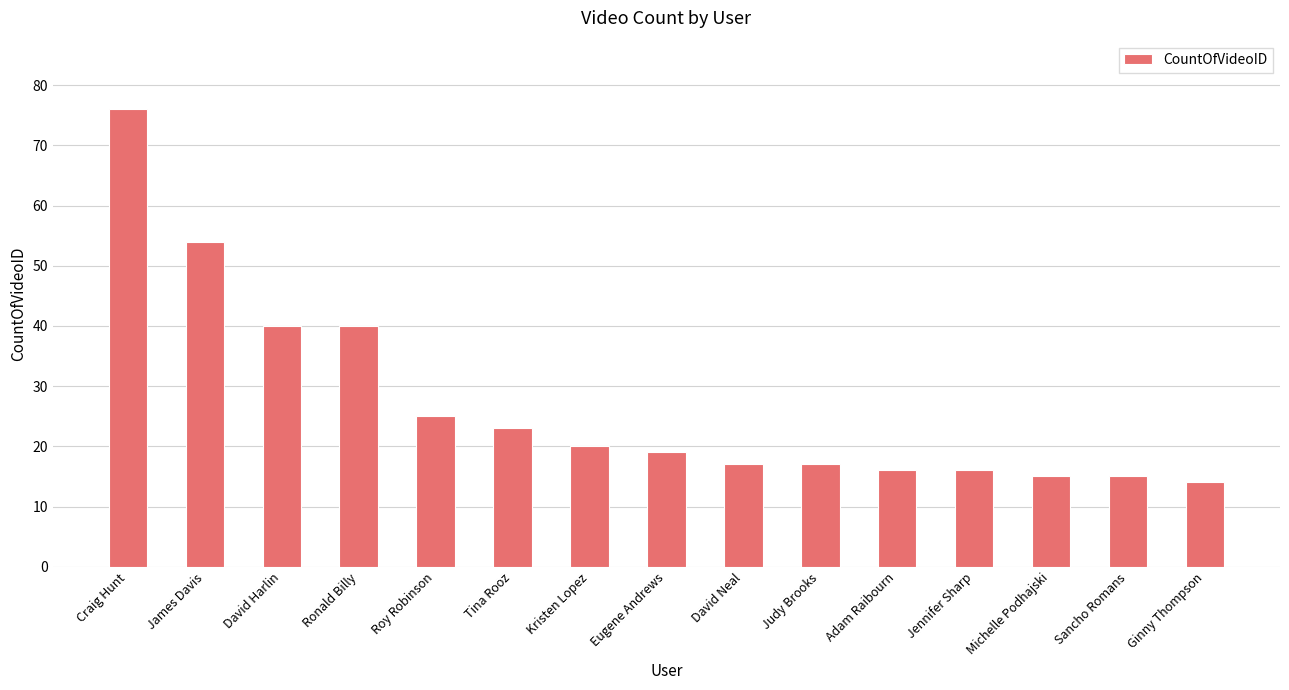

The value at Eugene Andrews is 19. True or false?

True